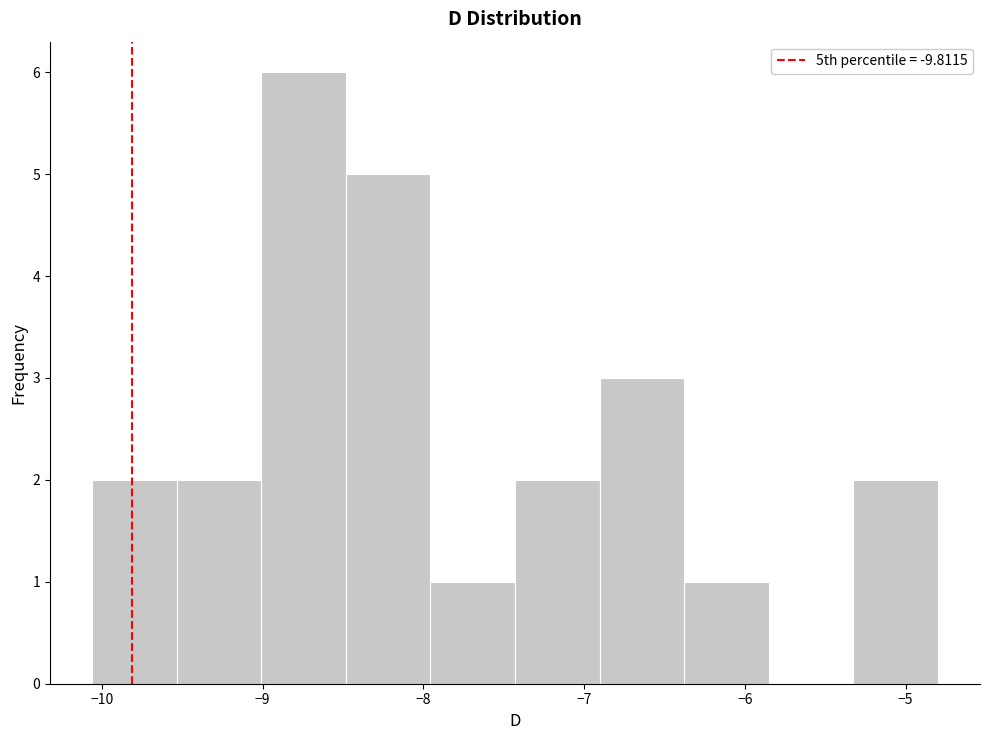

What is the height of the bar covering -8.0 to -7.4 on the x-axis? Neither the bar edges nor the heights are printed on the chart, so give them approximately, as read against the axes.

1